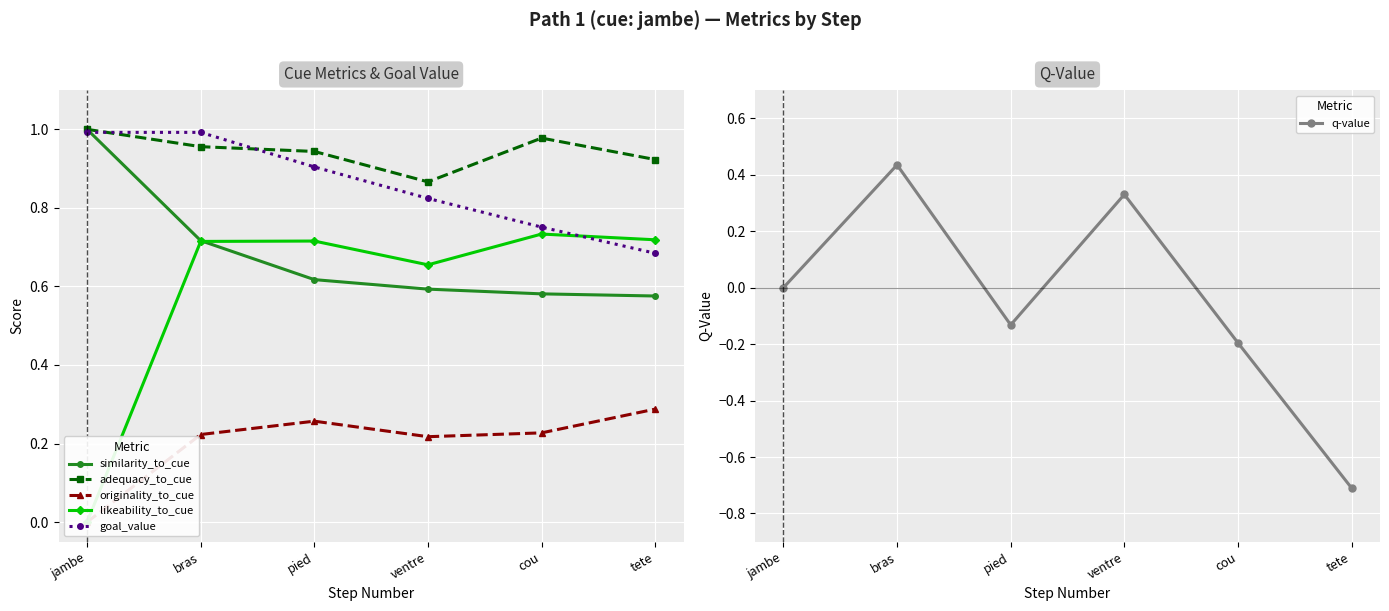

What are all the series names shown in the legend?

similarity_to_cue, adequacy_to_cue, originality_to_cue, likeability_to_cue, goal_value, q-value